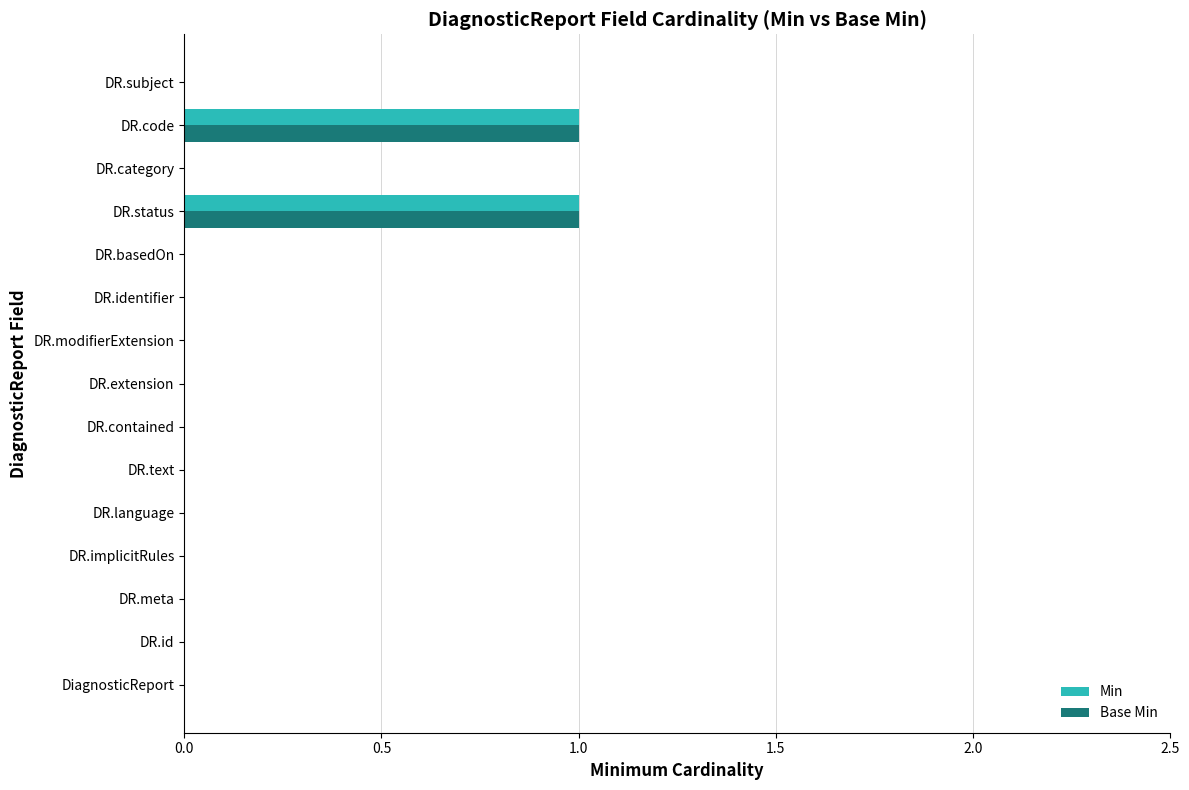

Is it true that Min equals 1 at DR.contained?

False